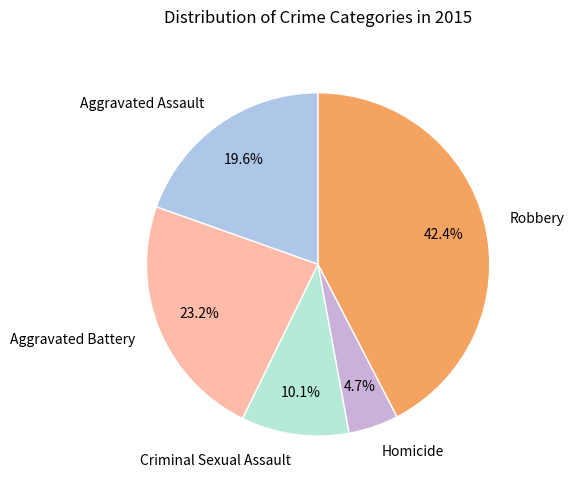

To the nearest percent, what is the difference between the Homicide and Robbery slice percentages?

38%